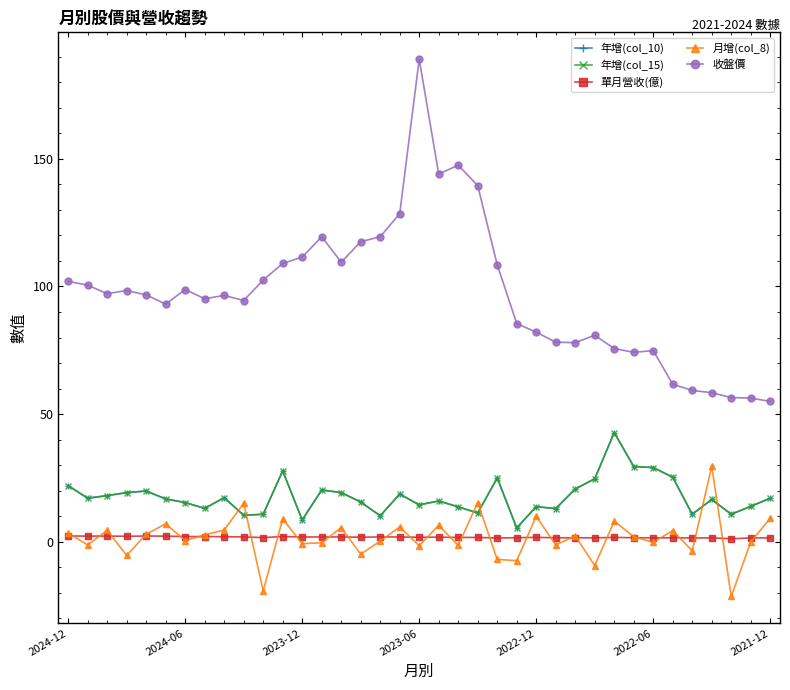

How many intersections are there between 月增(col_8) and 單月營收(億)?

28